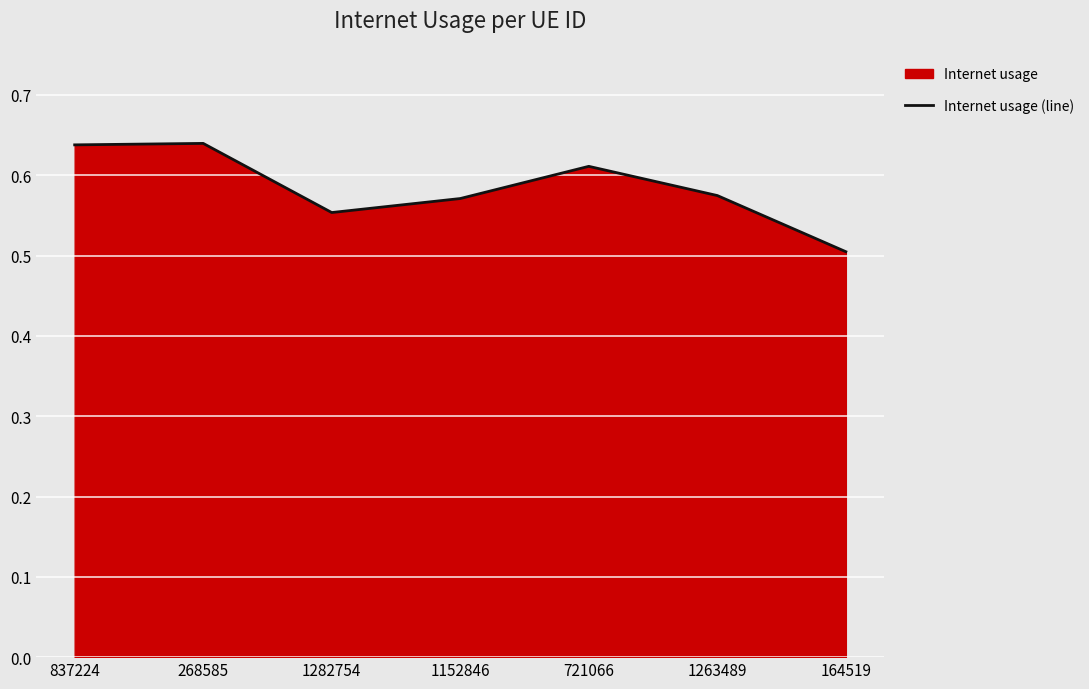

List the labels in order of value, smallest first.

164519, 1282754, 1152846, 1263489, 721066, 837224, 268585